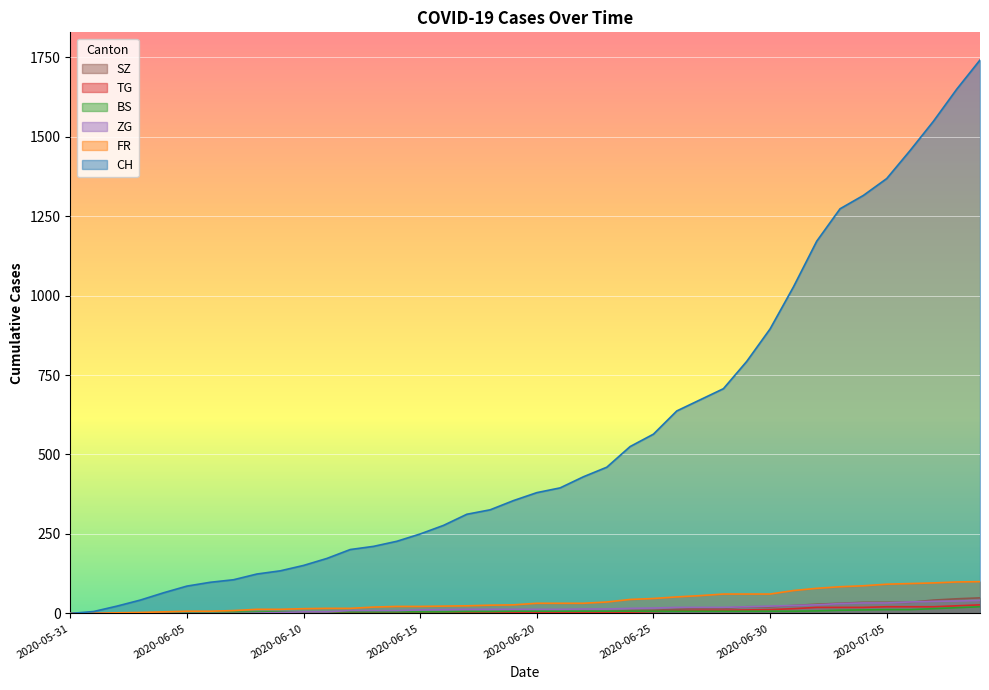

Is the value of CH at 2020-06-18 greater than the value of BS at 2020-06-03?

Yes